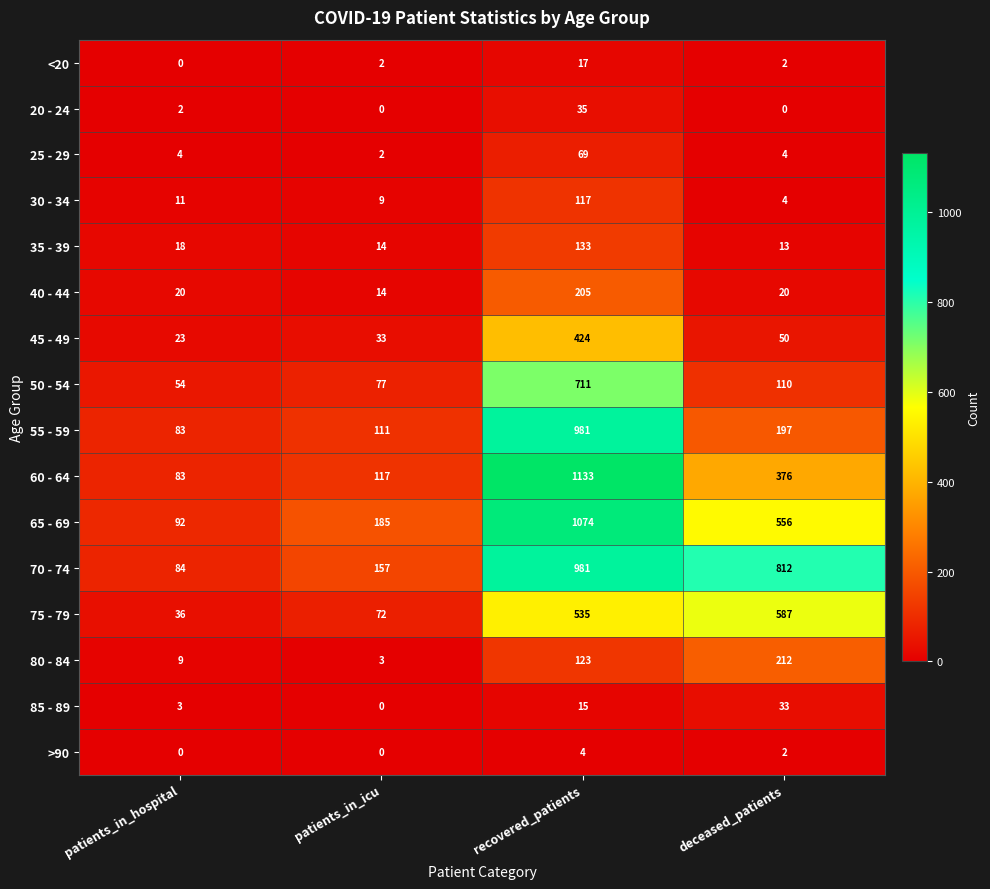

At which category is the sum across all series the highest?

recovered_patients